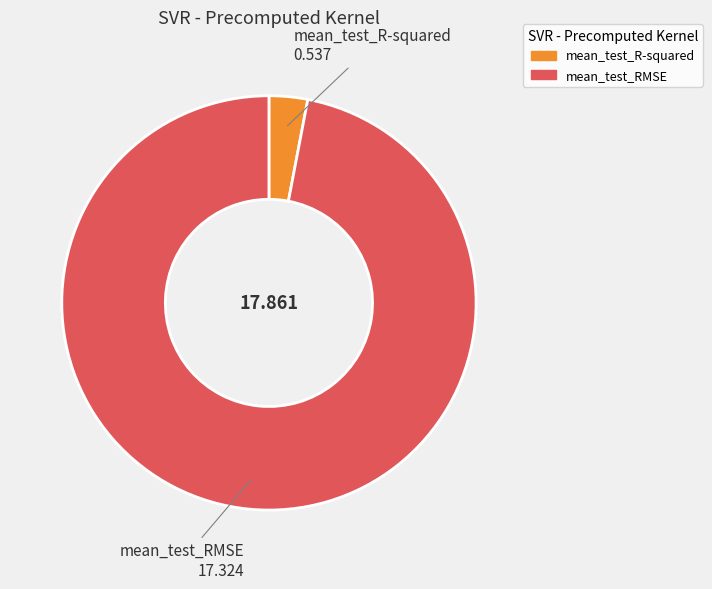

Which slice represents more than half of the pie?

mean_test_RMSE